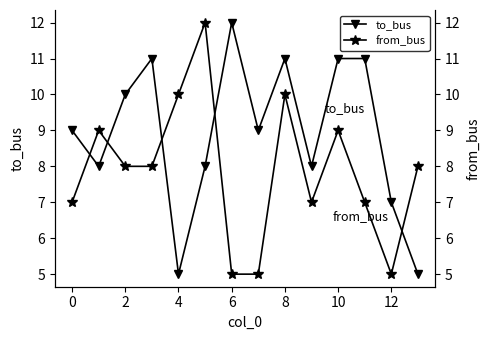

How many interior local valleys does the from_bus series have?

2